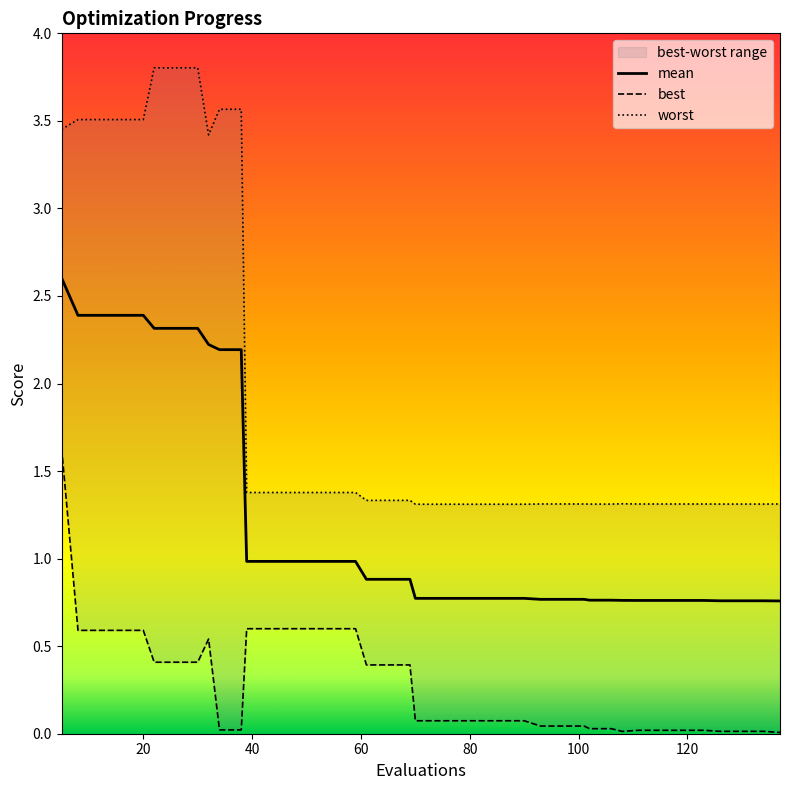

Rank the series by their average value, from highest to lowest.

worst, mean, best